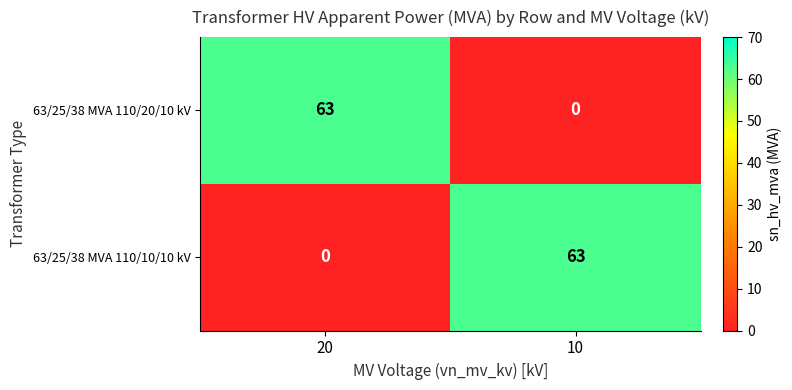

What is the total value across all series at 10?

63